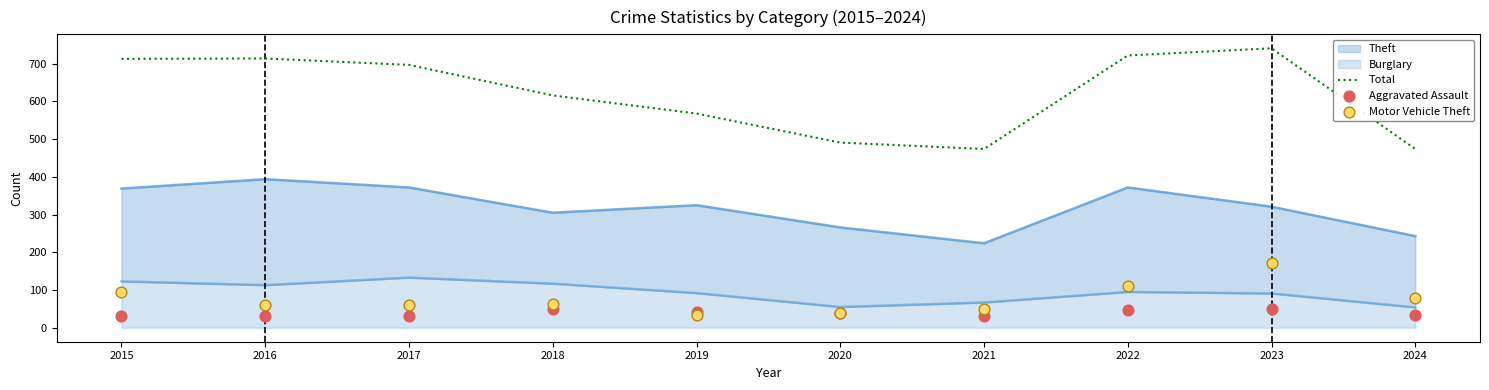

Which series contains the lowest Y value?

Aggravated Assault